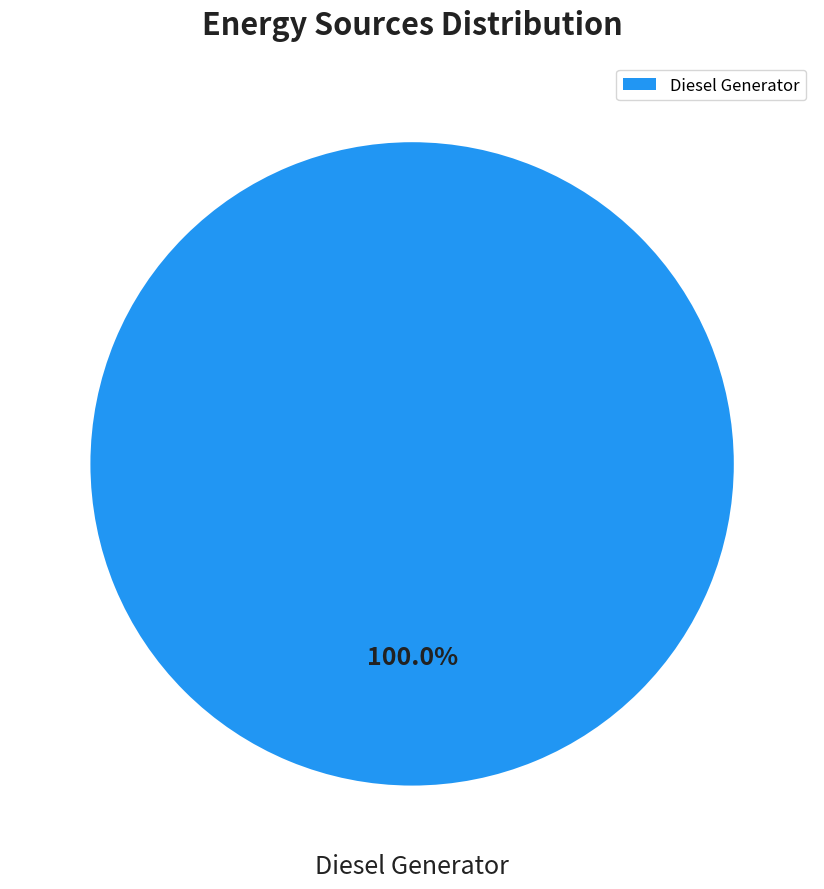

Which slice represents more than half of the pie?

Diesel Generator